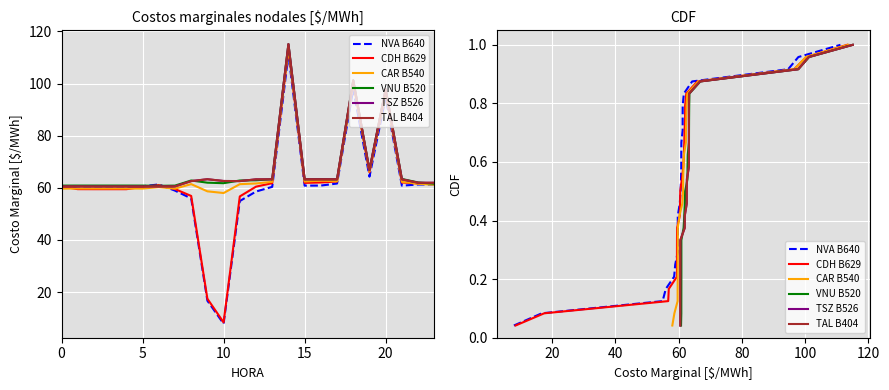

Rank the series by their maximum value, from lowest to highest.

NVA B640, CDH B629, CAR B540, VNU B520, TSZ B526, TAL B404